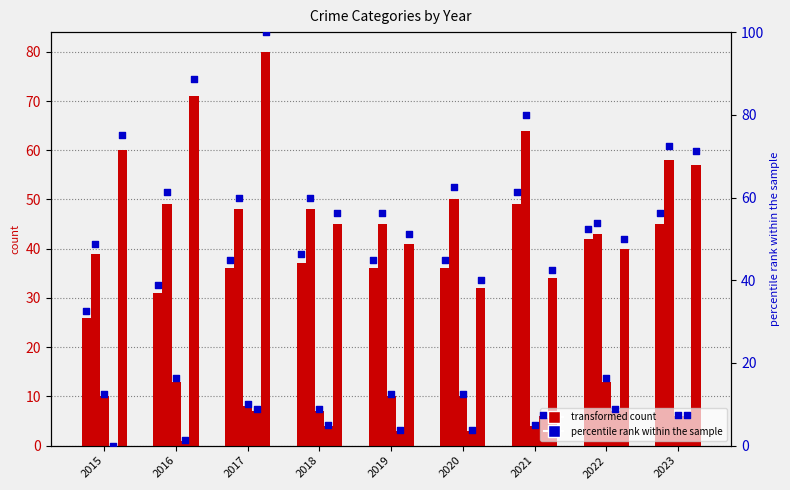

Is the value of Homicide at 2023 greater than the value of Criminal Sexual Assault at 2017?

No